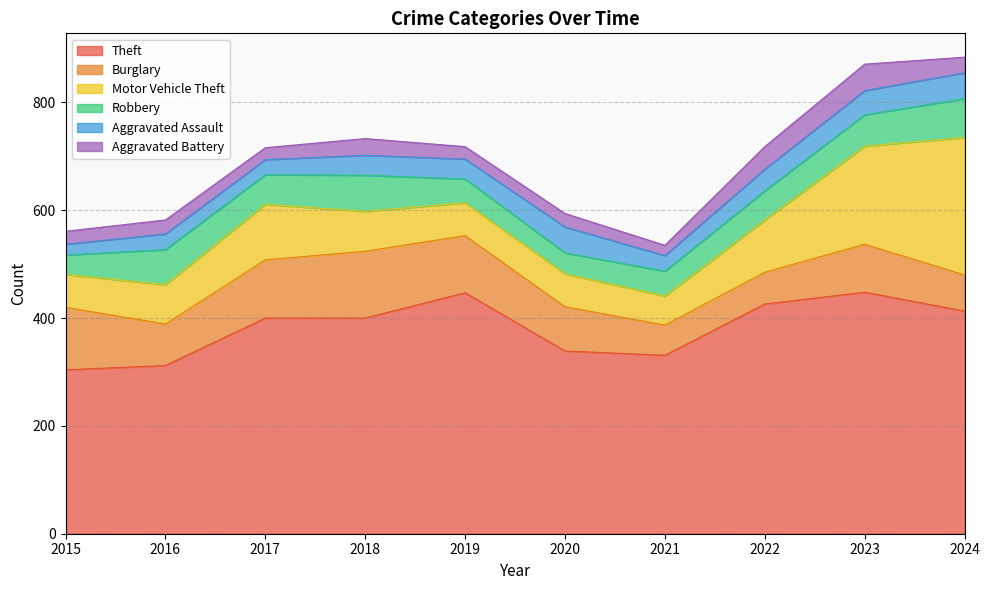

What value does the Theft series have at 2019, to the nearest 50?

450